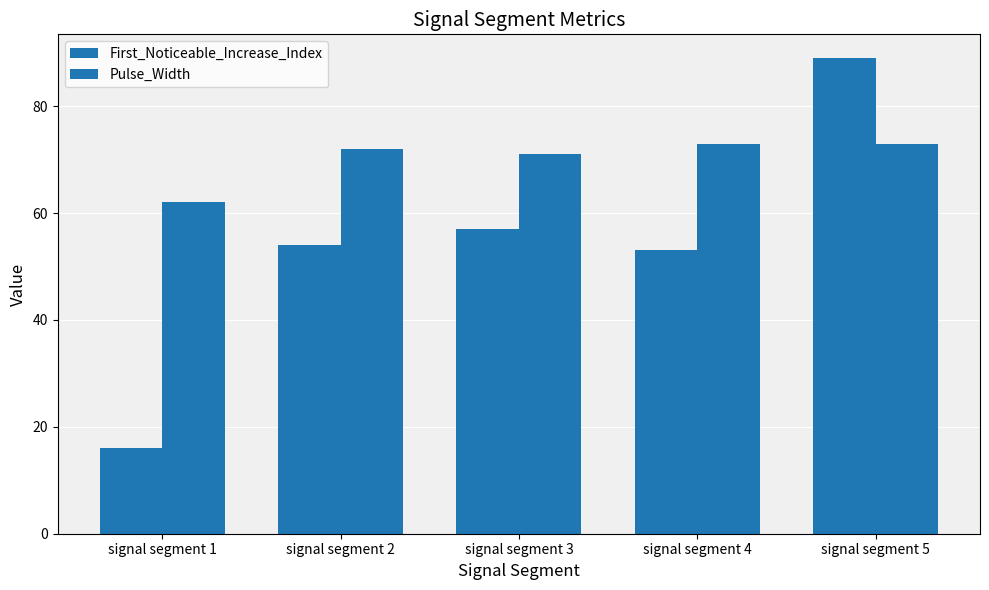

At signal segment 1, list the series in order from smallest to largest.

First_Noticeable_Increase_Index, Pulse_Width